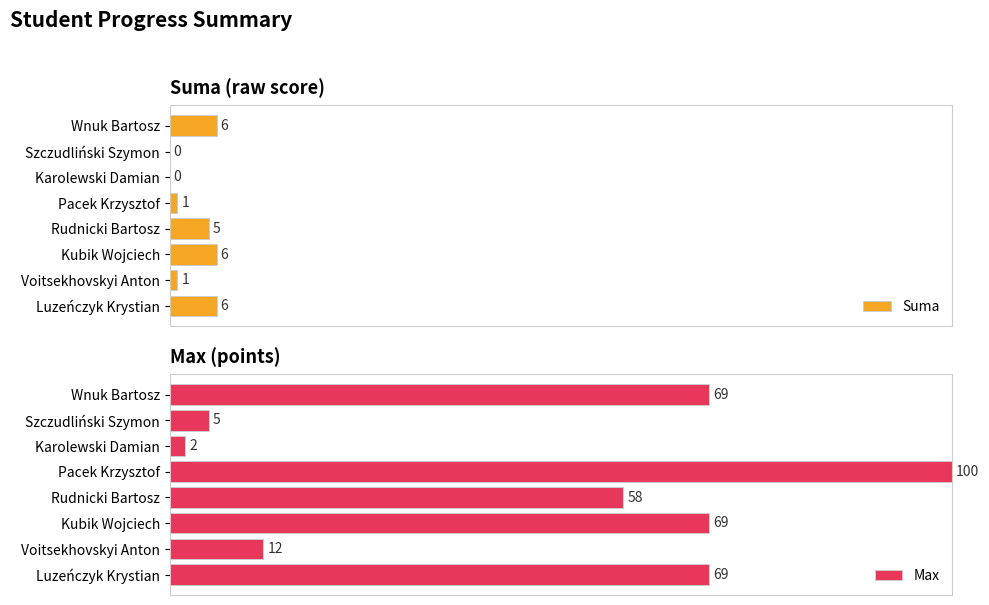

Reading left to right, extract all data points from this chart.

Suma: 6.0	1.0	6.0	5.0	1.0	0.0	0.0	6.0
Max: 69.0	12.0	69.0	58.0	100.0	2.0	5.0	69.0